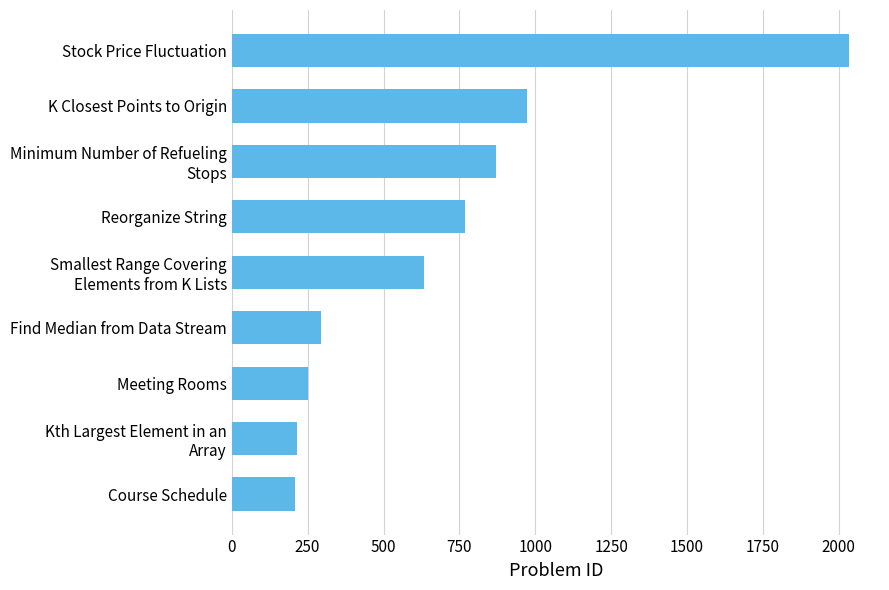

Where is the data nearest to the value 1120?

K Closest Points to Origin